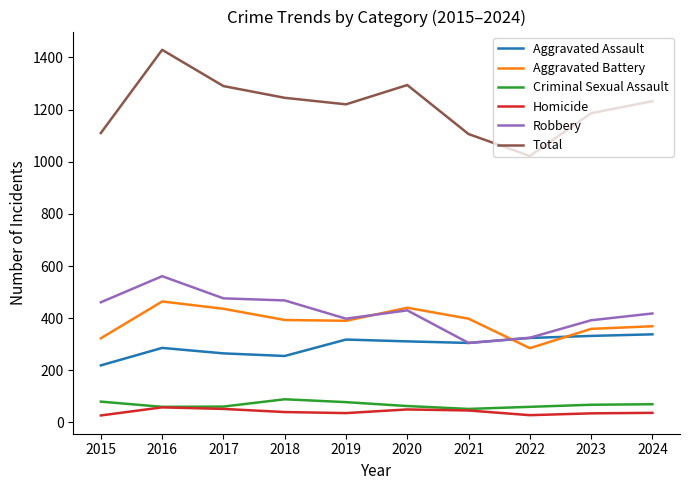

True or false: Criminal Sexual Assault and Aggravated Assault cross at least once.

False